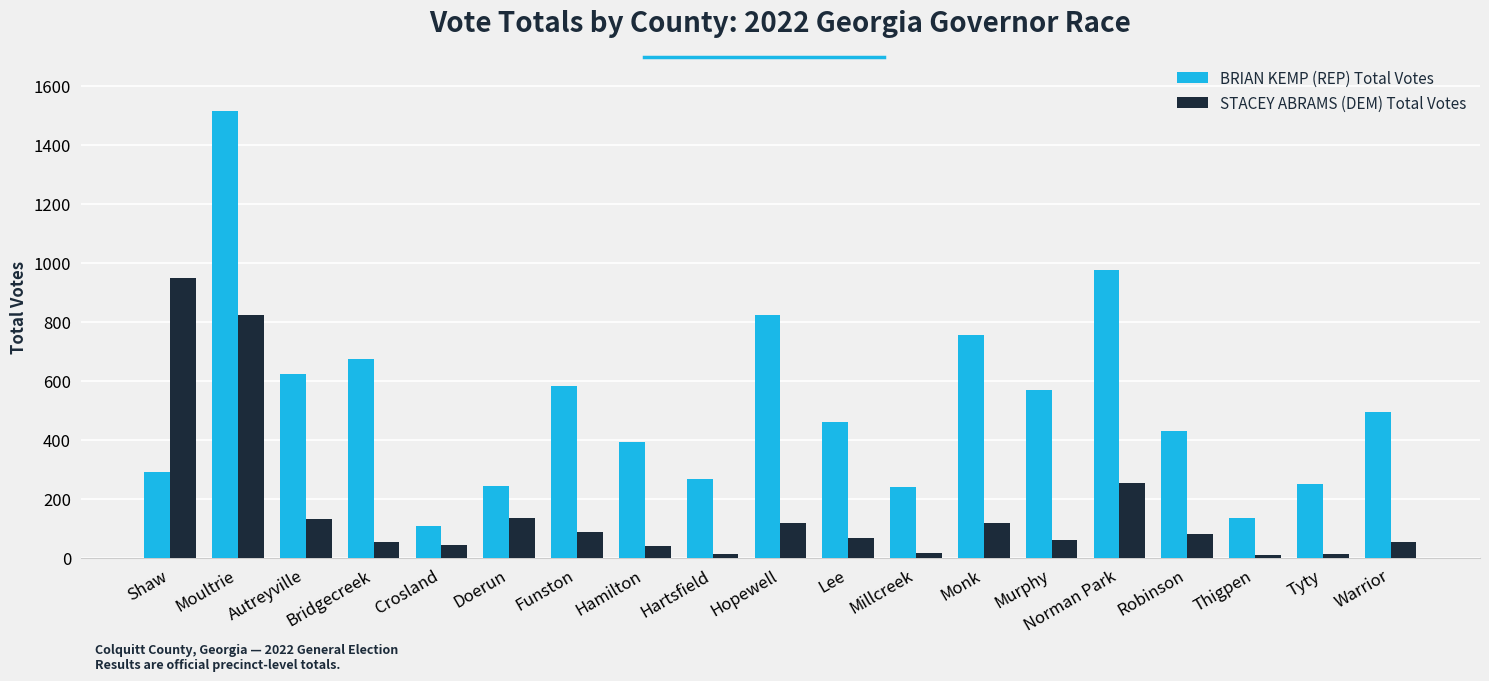

What is the label of the 12th bar from the left?

Millcreek